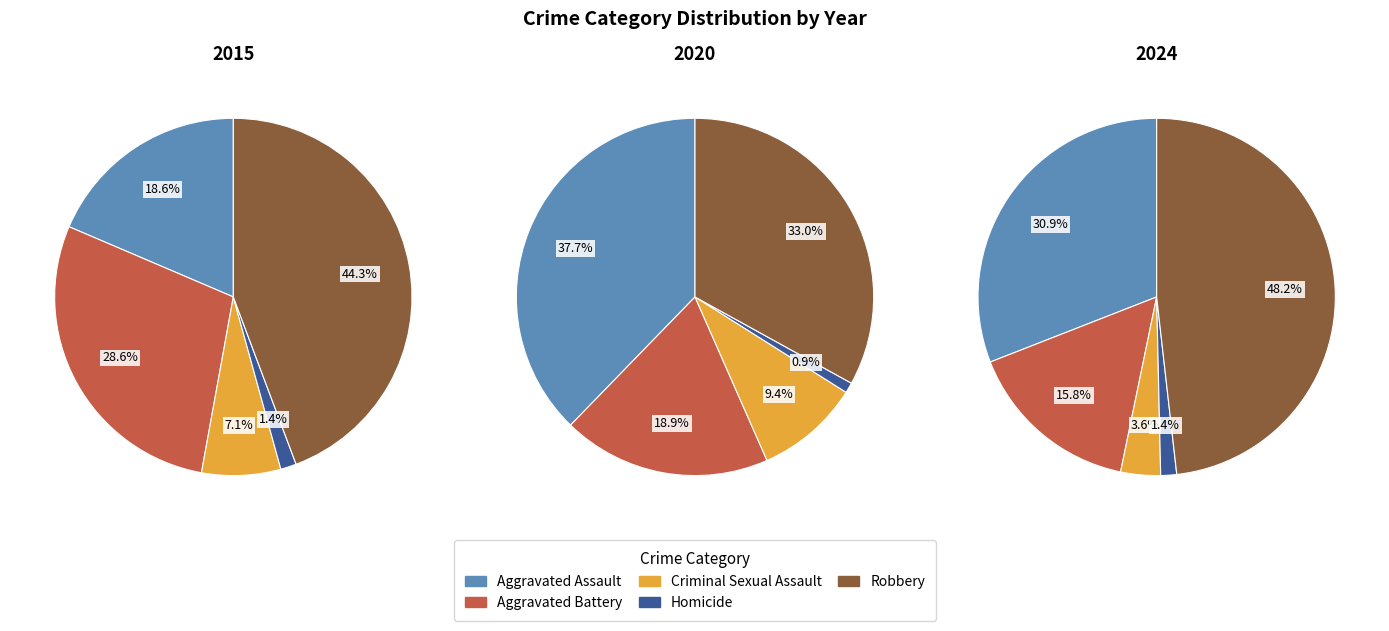

Rank the series at 1 from lowest to highest value.

Homicide, Criminal Sexual Assault, Aggravated Battery, Aggravated Assault, Robbery